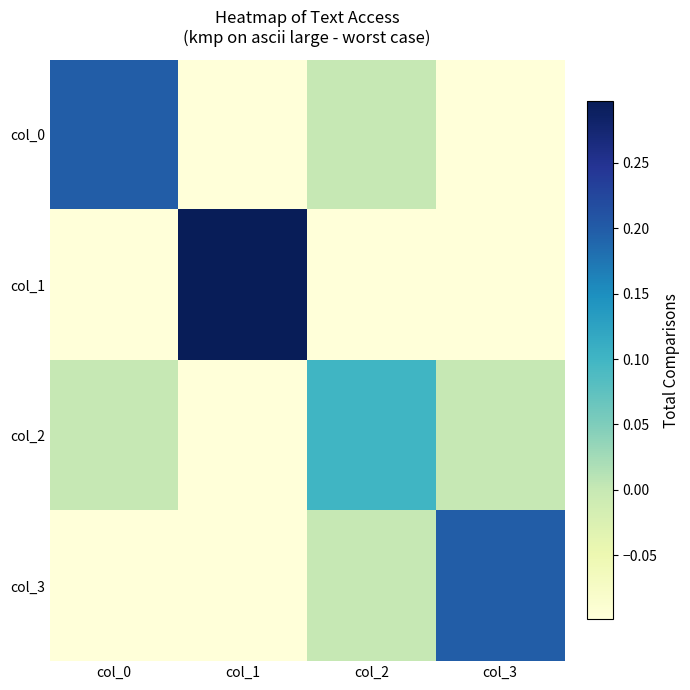

At how many categories does at least one series exceed 0?

4